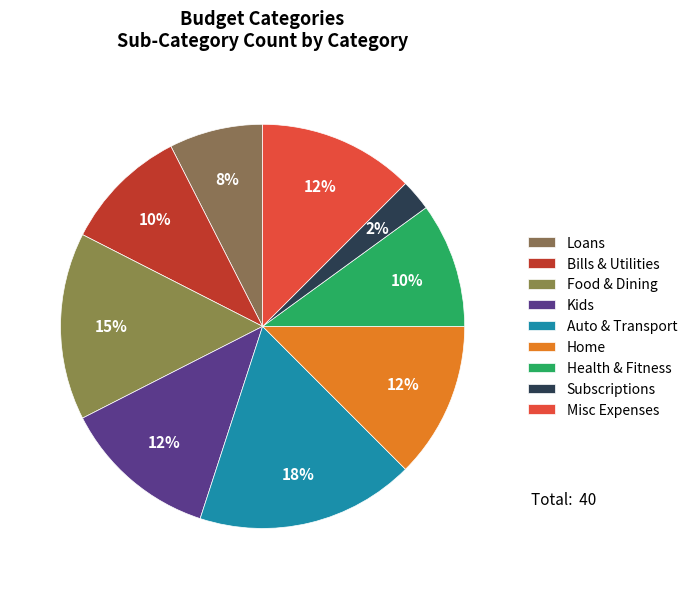

To the nearest percent, what portion does Subscriptions represent?

2%